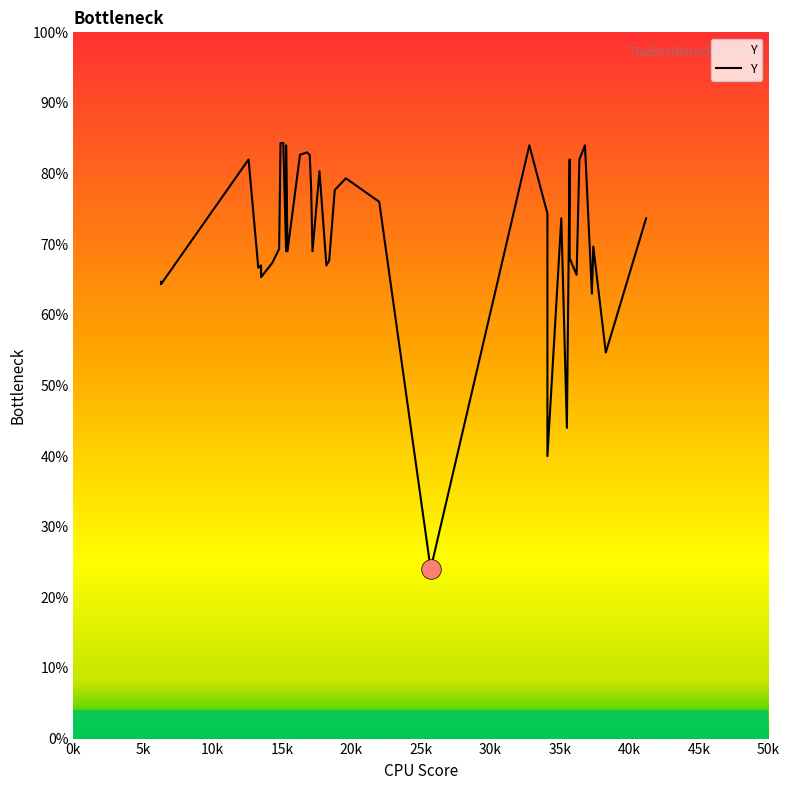

Approximately how many times larger is the value at 35k compared to 0k?

1.1